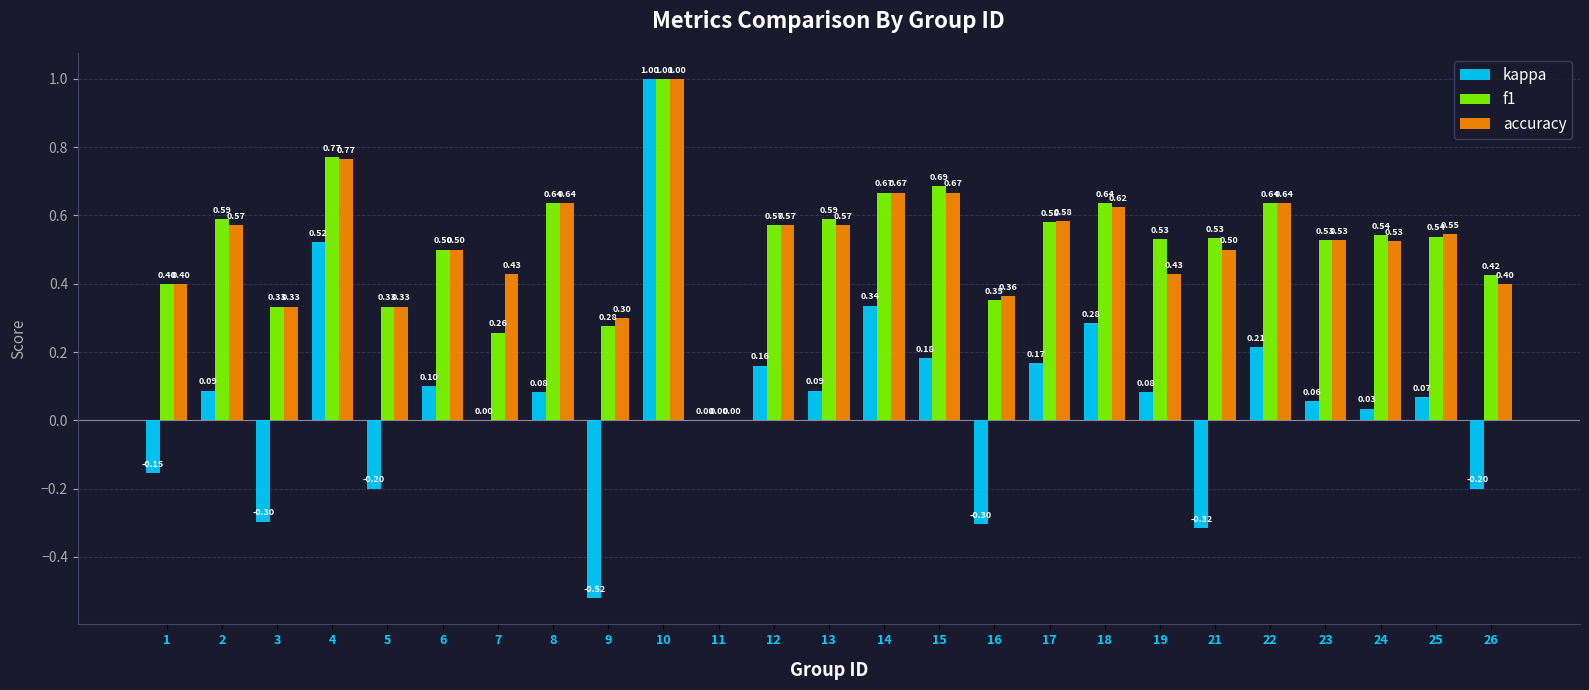

How many data points in f1 are above 0?

24